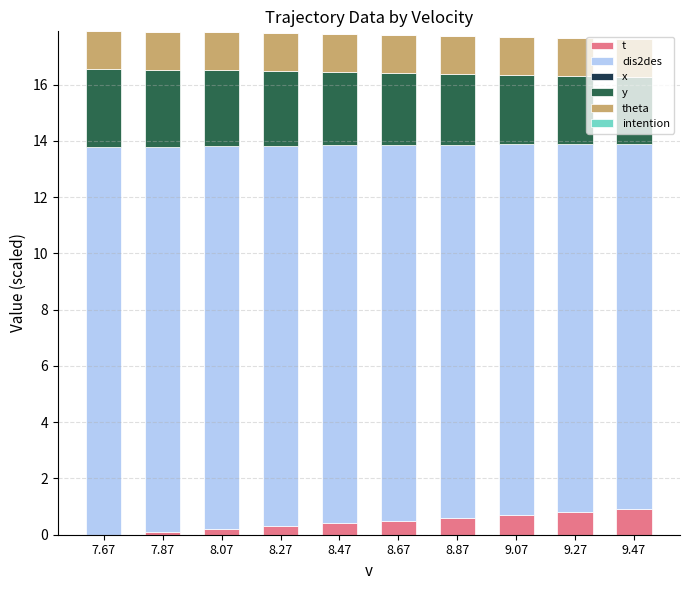

Which series has the largest total across all categories?

dis2des